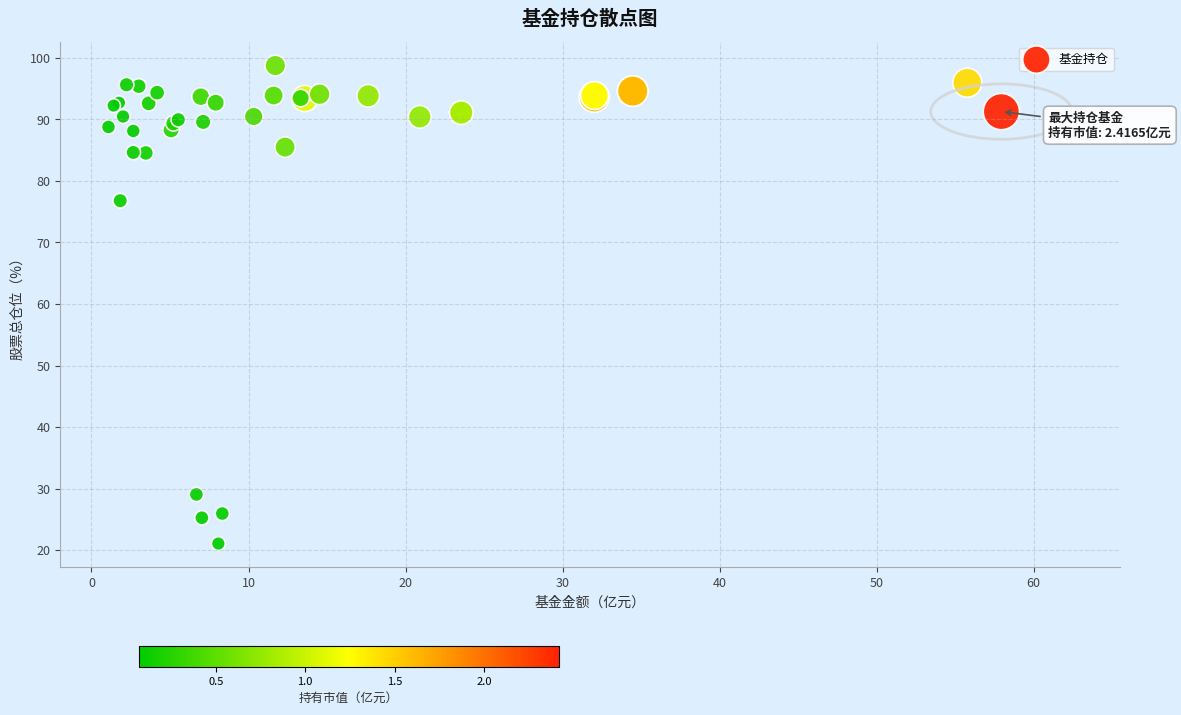

What Y value in the scatter plot is closest to 59?

76.8